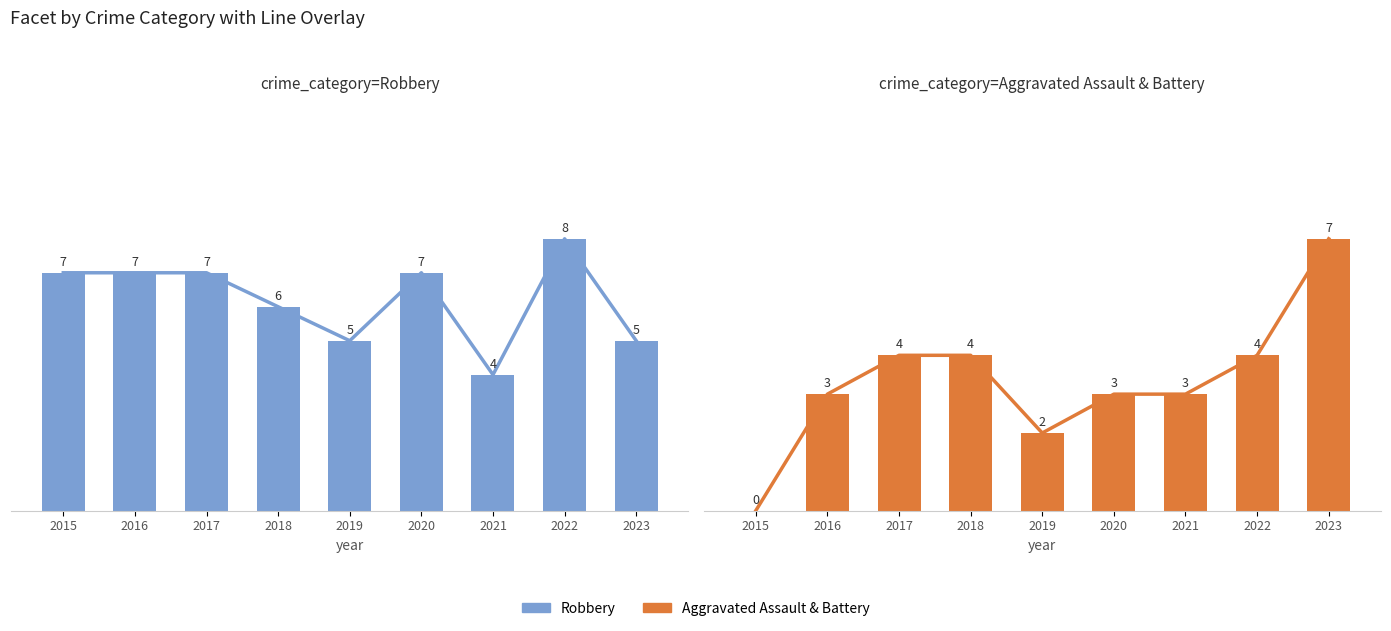

At how many categories does at least one series exceed 3?

9